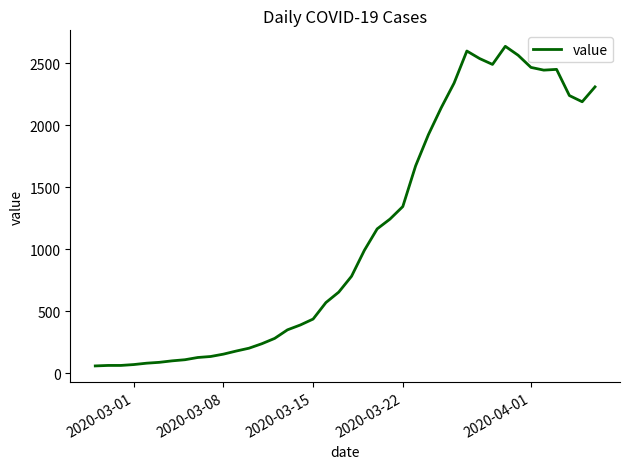

What is the greatest value displayed?

2638